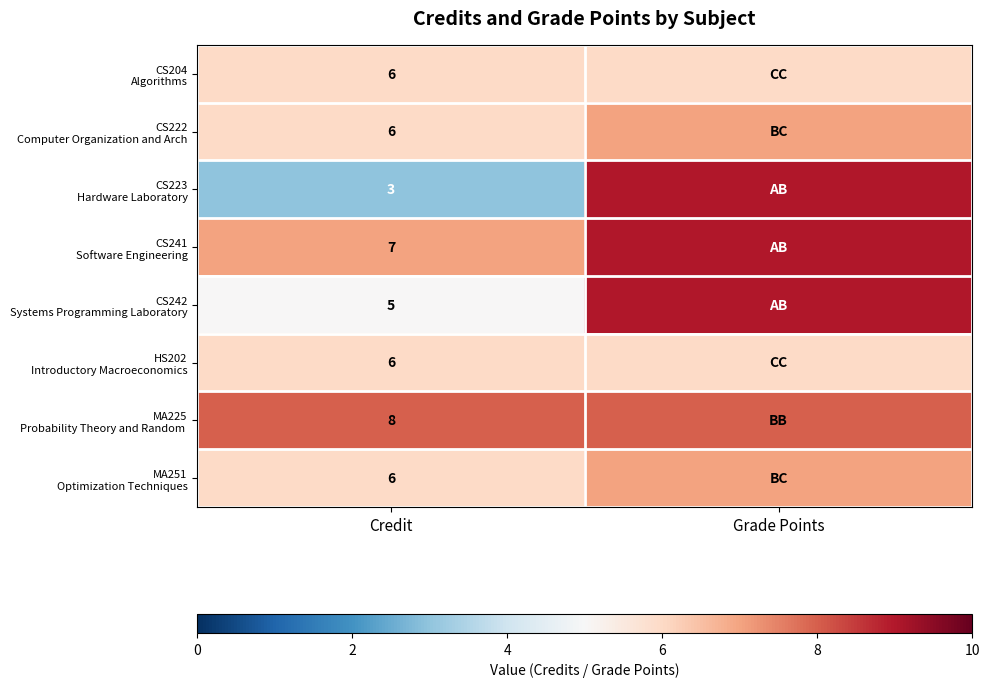

Read the CS223 Hardware Laboratory value at Grade Points.

9